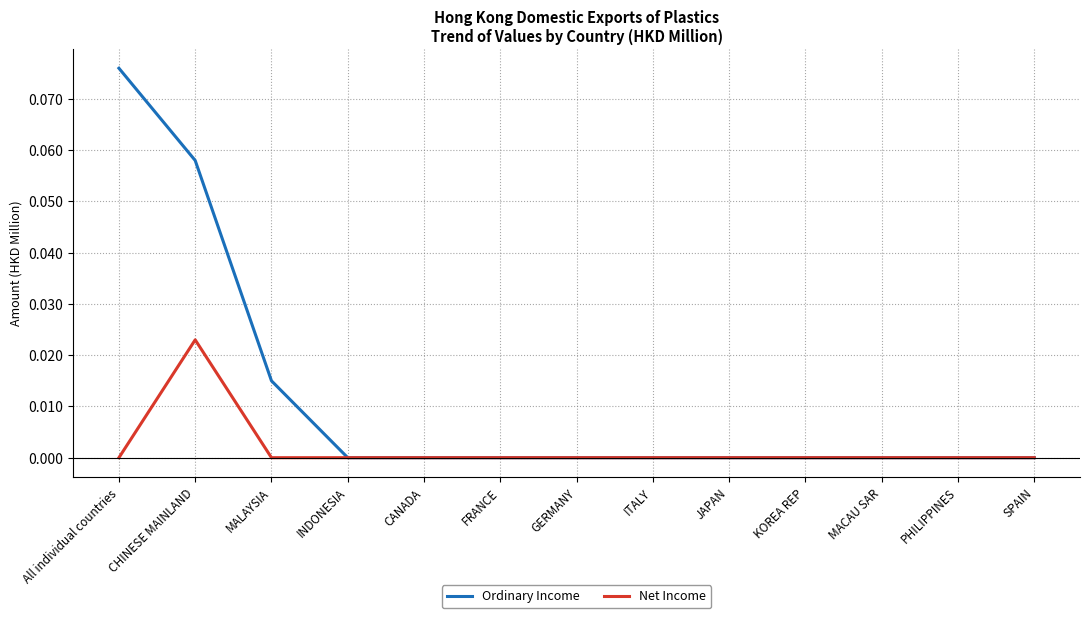

Which series has the widest spread of values?

Ordinary Income